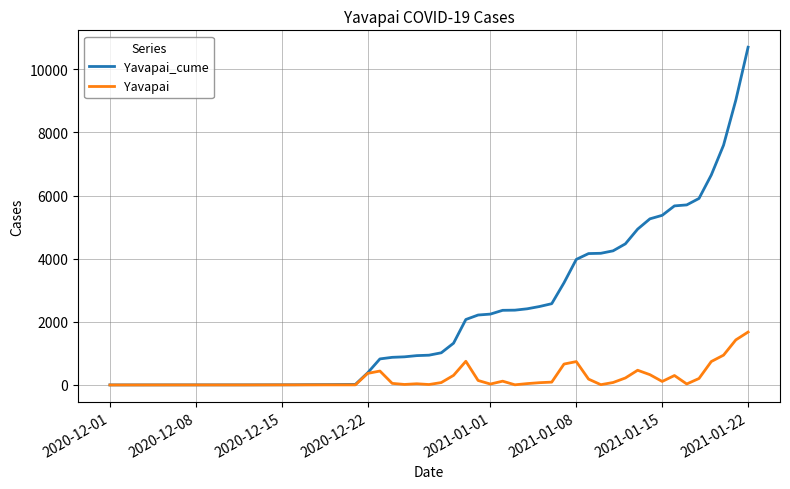

Rank the series by their maximum value, from highest to lowest.

Yavapai_cume, Yavapai